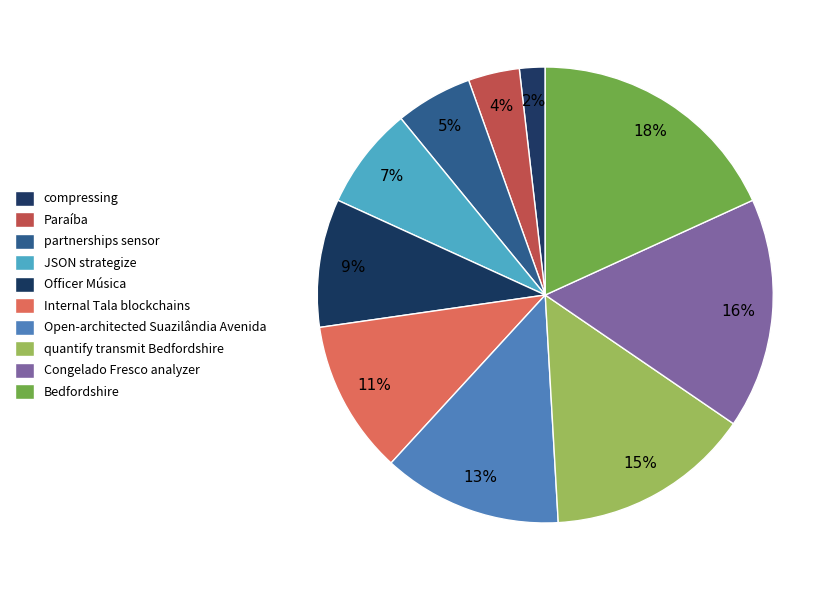

How many segments does this pie chart have?

10